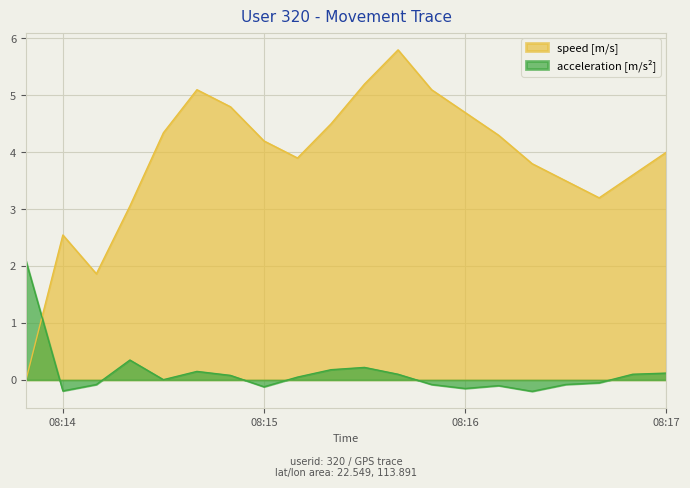

How many lines are shown in the chart?

2